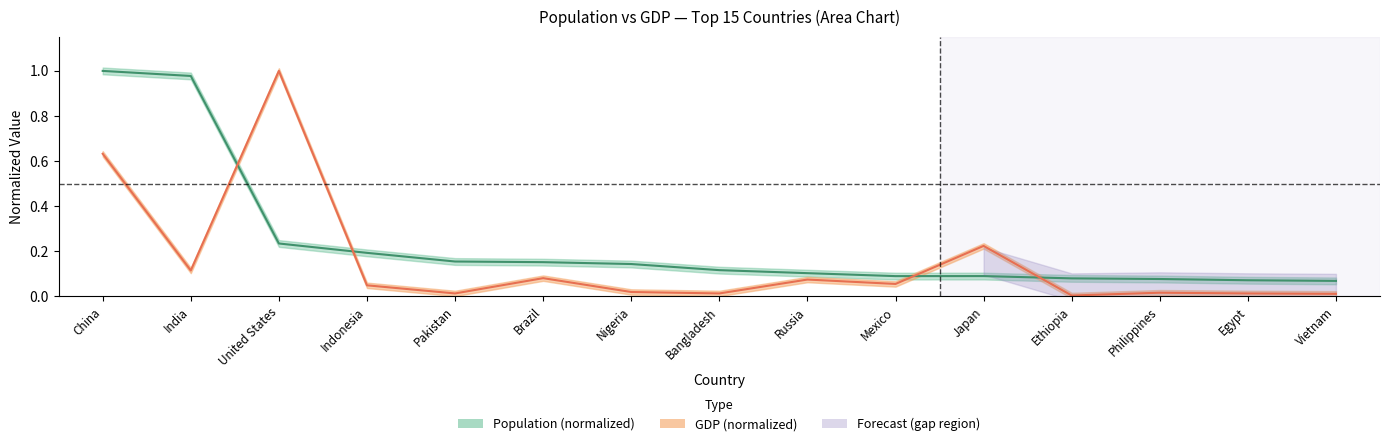

What is the spread (max minus min) of values at Vietnam?

0.1